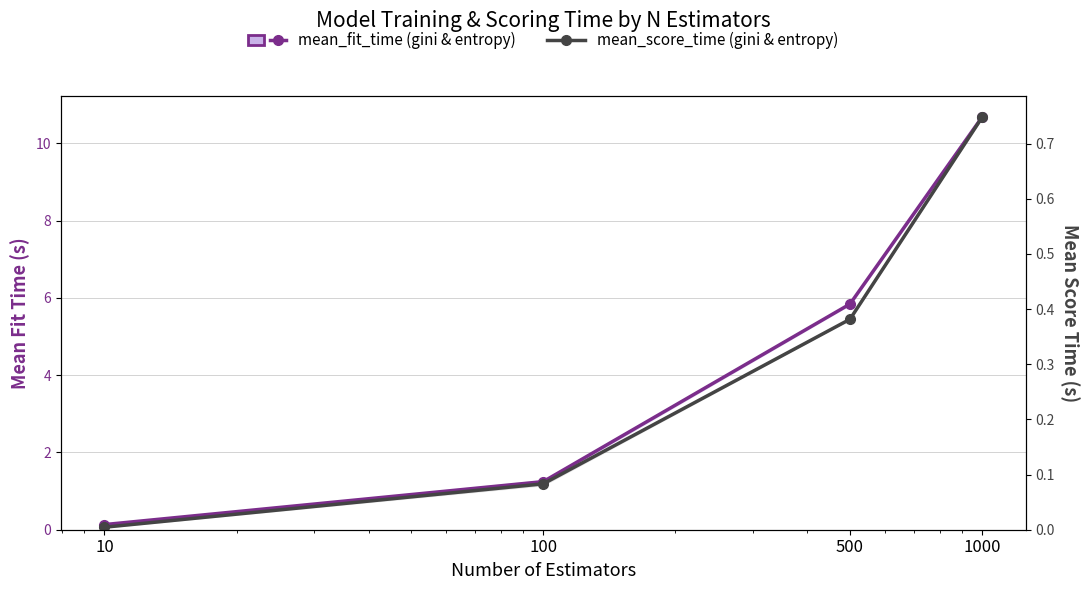

Reading left to right, list all the values displayed in this chart.

mean_fit_time (avg gini & entropy): 0.1	1.2	5.8	10.7
mean_score_time (avg gini & entropy): 0.0	0.1	0.4	0.7